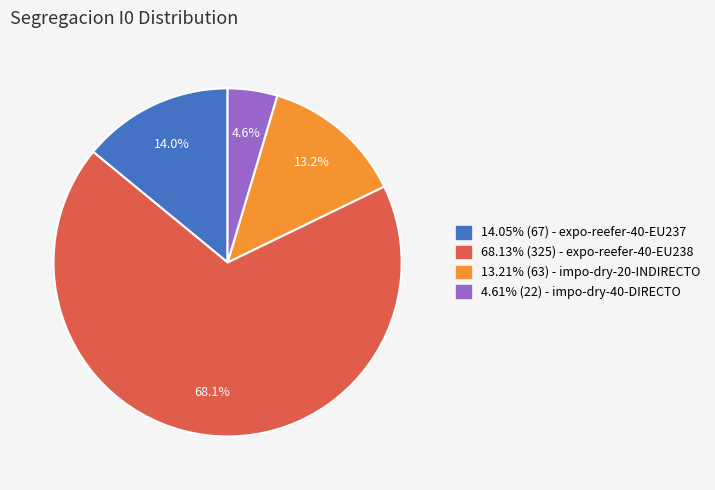

How many segments does this pie chart have?

4